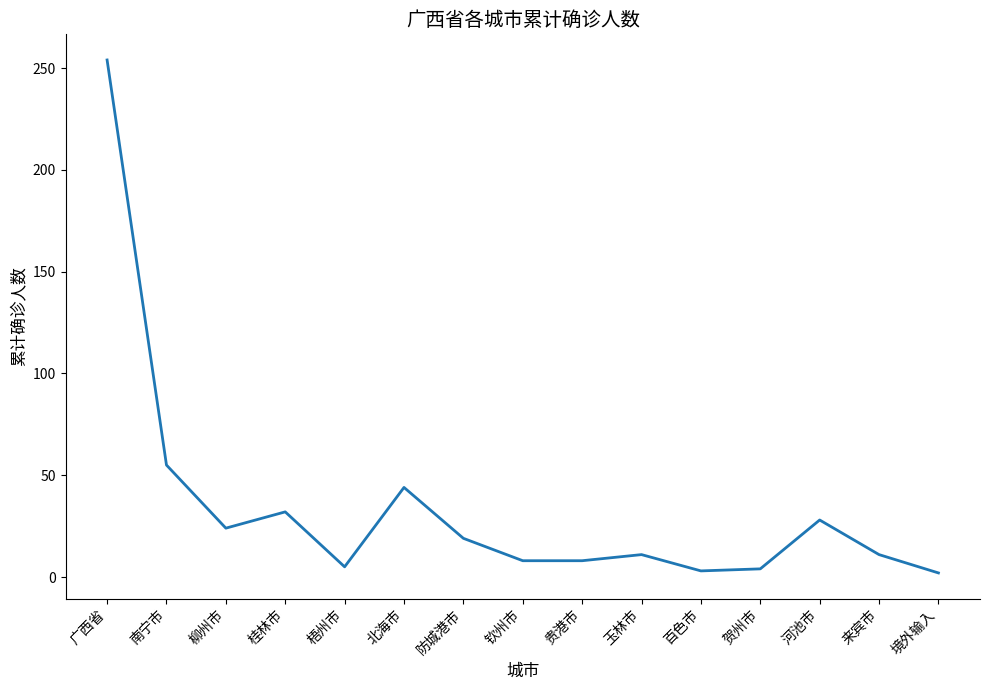

At which category does the chart reach its peak across all series?

广西省